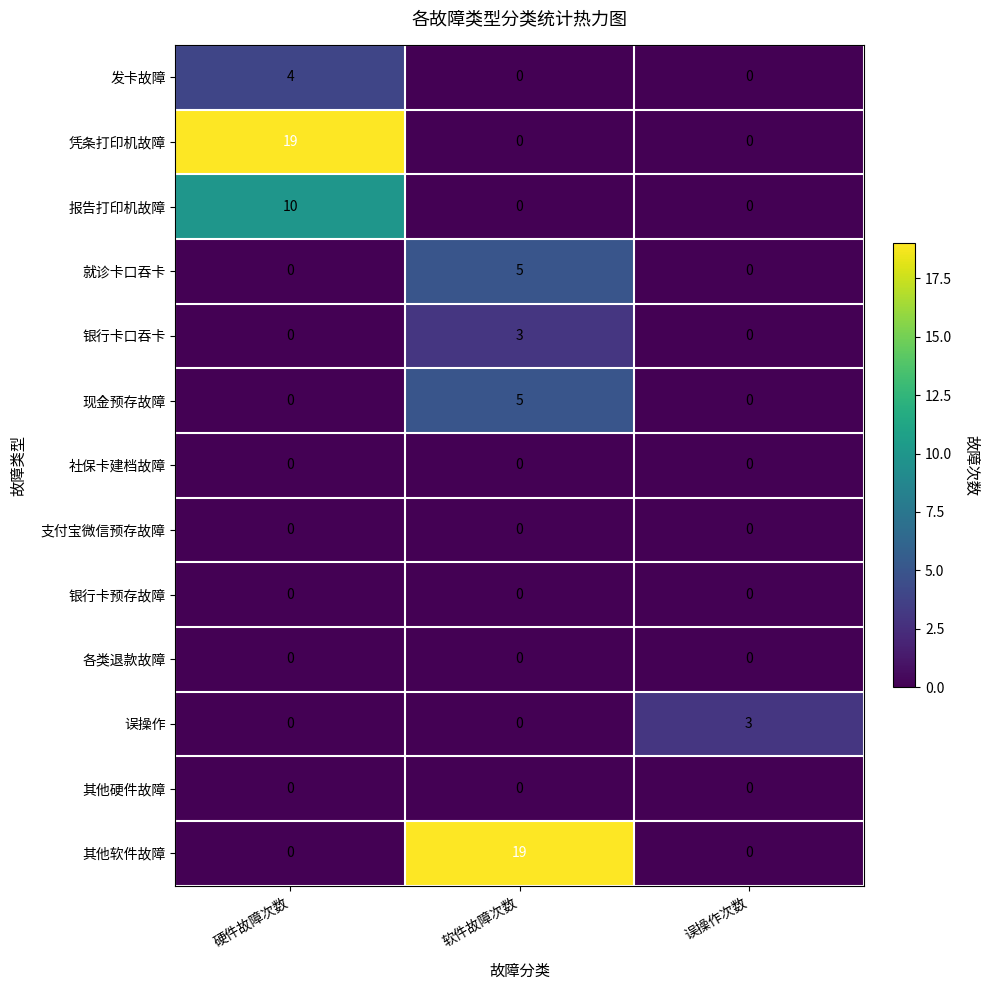

What is the greatest value displayed?

19